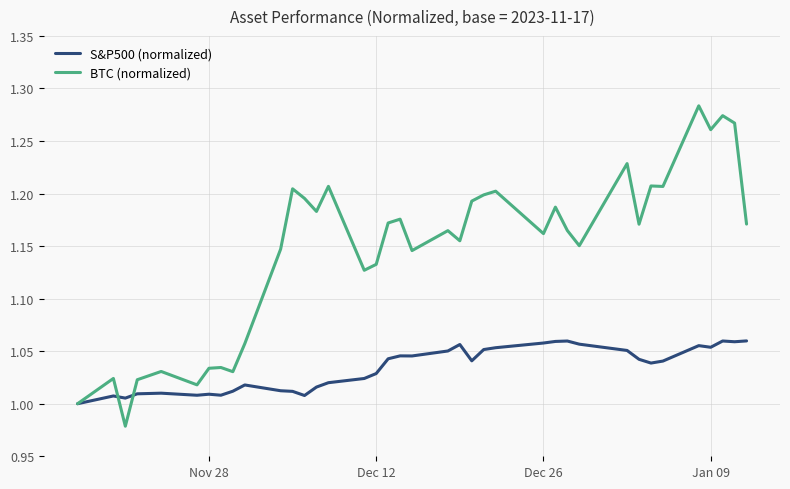

Which series has the widest spread of values?

BTC (normalized)